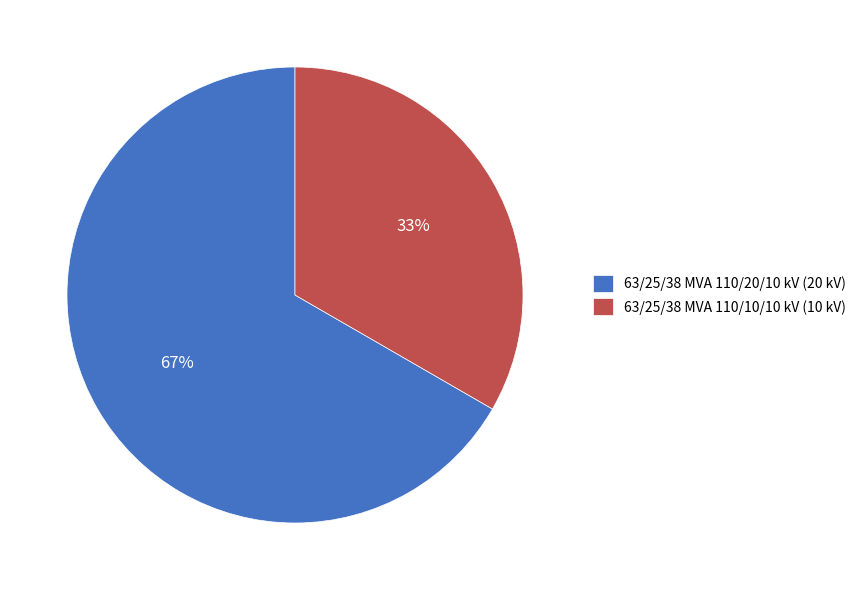

To the nearest percent, what portion does 63/25/38 MVA 110/10/10 kV represent?

33%